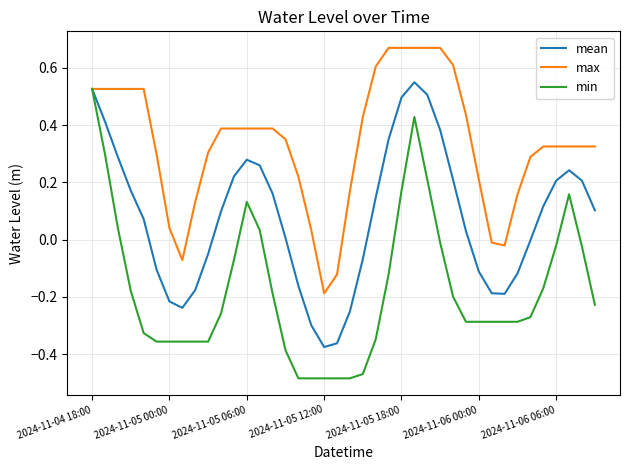

What are all the series names shown in the legend?

mean, max, min